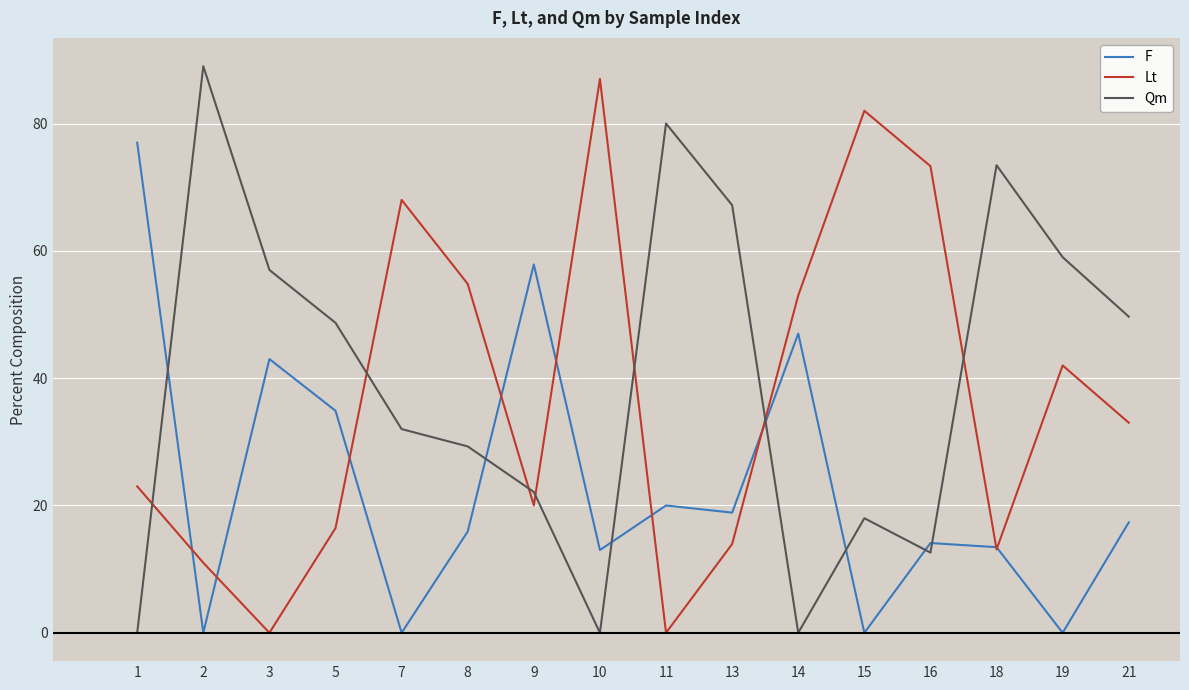

How many lines are shown in the chart?

3